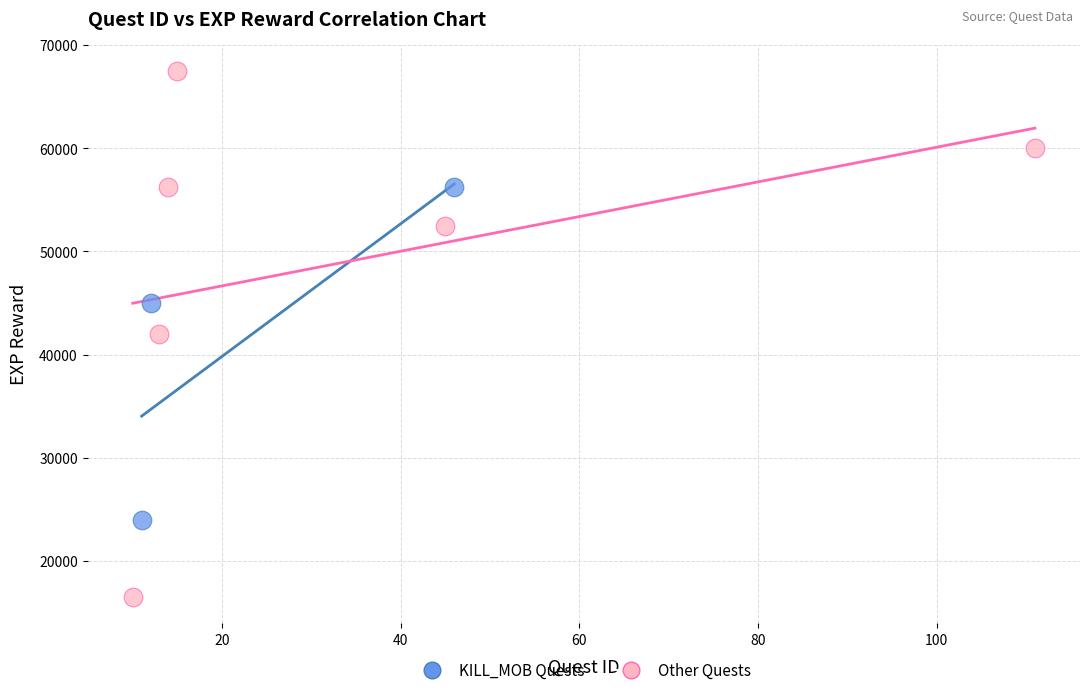

Which series has the largest Y range (max minus min)?

Other Quests